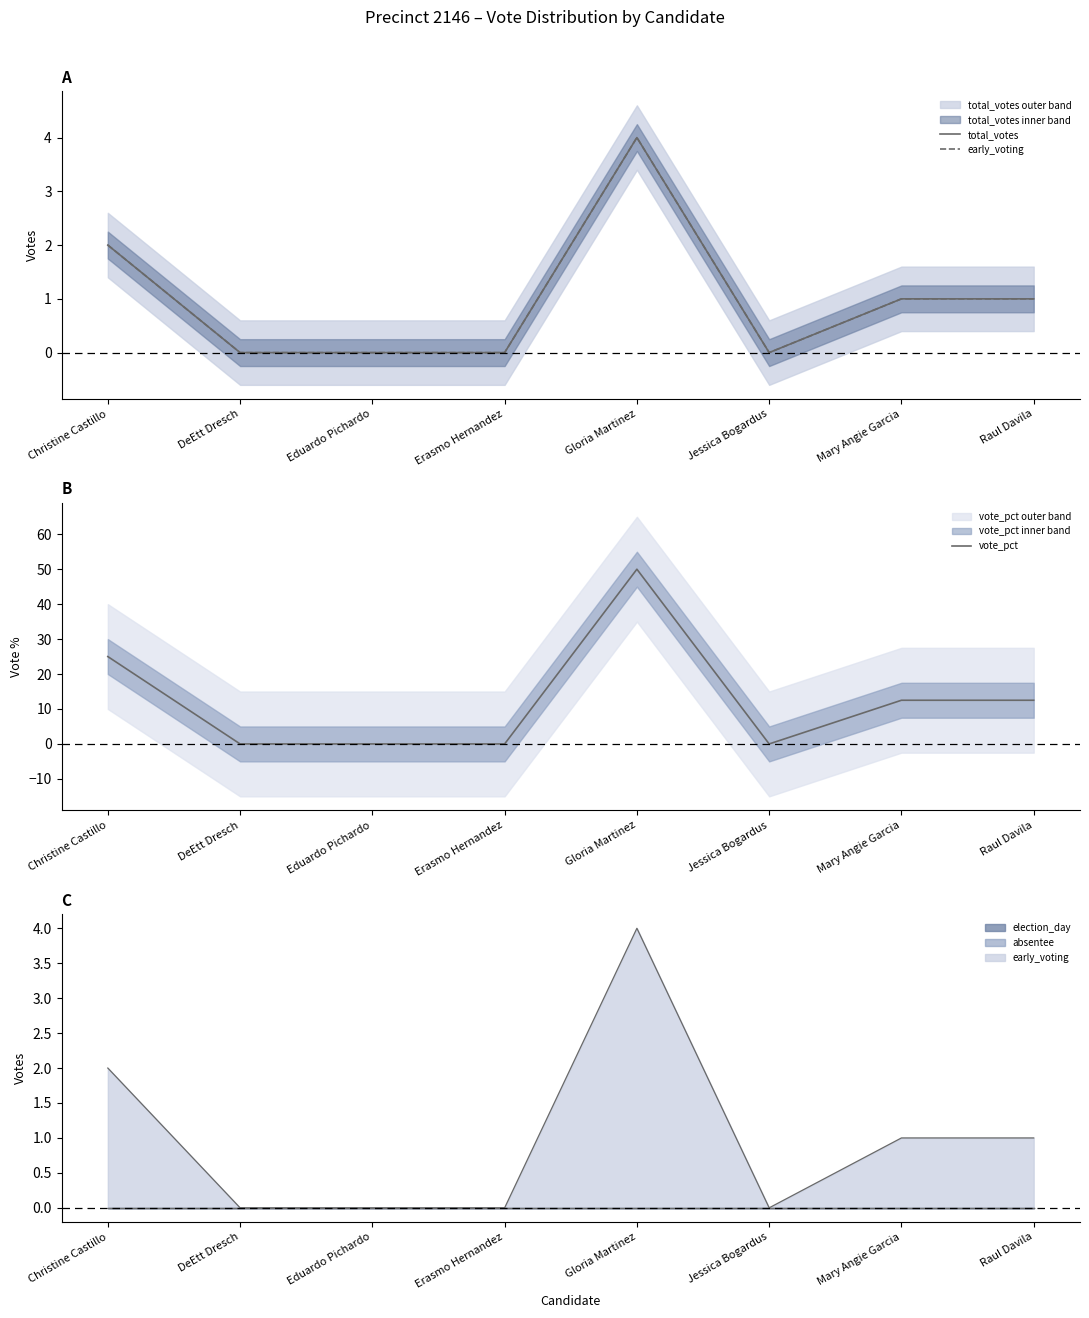

The vote_pct series shows 0.0 at Jessica Bogardus. True or false?

True